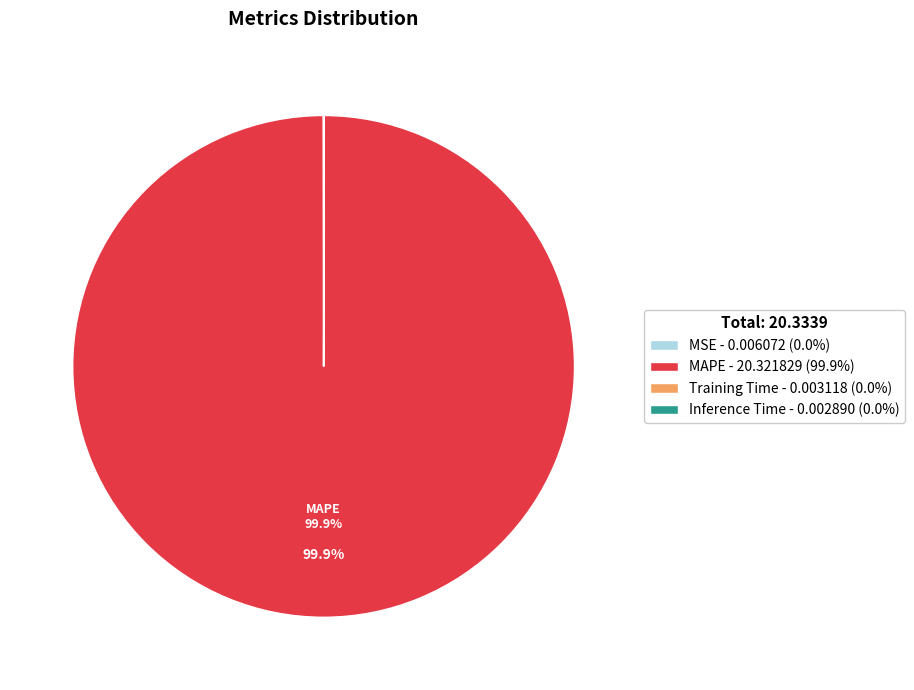

What is the largest slice in the pie chart?

MAPE